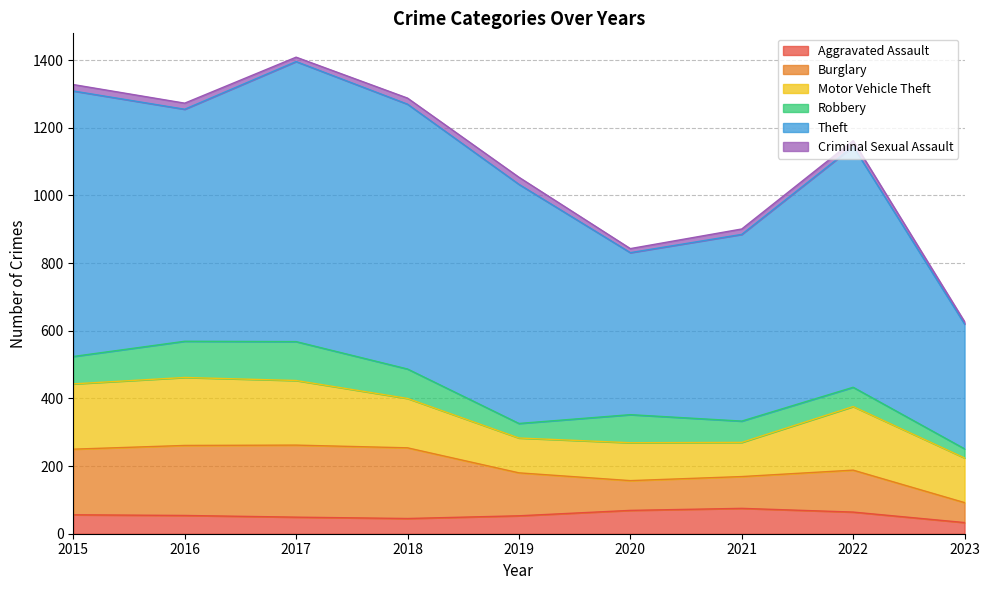

At which label does Criminal Sexual Assault first exceed 17?

2015